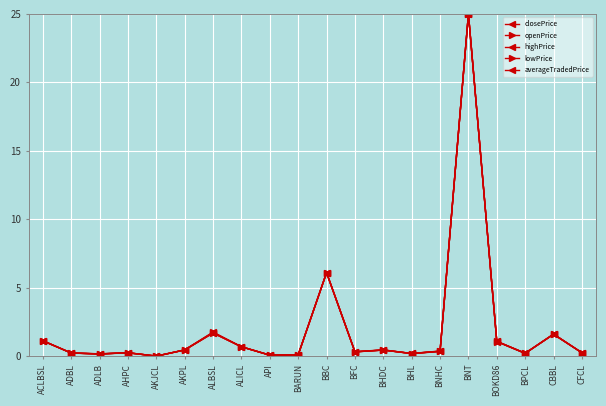

Reading right to left, list all the values displayed in this chart.

closePrice: CFCL=0.2	CBBL=1.6	BPCL=0.2	BOKD86=1.1	BNT=25.0	BNHC=0.4	BHL=0.2	BHDC=0.4	BFC=0.3	BBC=6.1	BARUN=0.1	API=0.1	ALICL=0.7	ALBSL=1.7	AKPL=0.4	AKJCL=0.0	AHPC=0.2	ADLB=0.2	ADBL=0.2	ACLBSL=1.1
openPrice: CFCL=0.2	CBBL=1.6	BPCL=0.2	BOKD86=1.1	BNT=25.0	BNHC=0.3	BHL=0.2	BHDC=0.4	BFC=0.3	BBC=6.1	BARUN=0.1	API=0.1	ALICL=0.7	ALBSL=1.7	AKPL=0.4	AKJCL=0.0	AHPC=0.2	ADLB=0.2	ADBL=0.2	ACLBSL=1.1
highPrice: CFCL=0.2	CBBL=1.6	BPCL=0.2	BOKD86=1.1	BNT=25.0	BNHC=0.4	BHL=0.2	BHDC=0.5	BFC=0.3	BBC=6.1	BARUN=0.1	API=0.1	ALICL=0.7	ALBSL=1.8	AKPL=0.5	AKJCL=0.0	AHPC=0.2	ADLB=0.2	ADBL=0.2	ACLBSL=1.1
lowPrice: CFCL=0.2	CBBL=1.6	BPCL=0.2	BOKD86=1.1	BNT=25.0	BNHC=0.4	BHL=0.2	BHDC=0.4	BFC=0.3	BBC=6.1	BARUN=0.1	API=0.1	ALICL=0.7	ALBSL=1.7	AKPL=0.4	AKJCL=0.0	AHPC=0.2	ADLB=0.2	ADBL=0.2	ACLBSL=1.1
averageTradedPrice: CFCL=0.2	CBBL=1.6	BPCL=0.2	BOKD86=1.1	BNT=25.0	BNHC=0.4	BHL=0.2	BHDC=0.4	BFC=0.3	BBC=6.1	BARUN=0.1	API=0.1	ALICL=0.7	ALBSL=1.7	AKPL=0.5	AKJCL=0.0	AHPC=0.2	ADLB=0.2	ADBL=0.2	ACLBSL=1.1